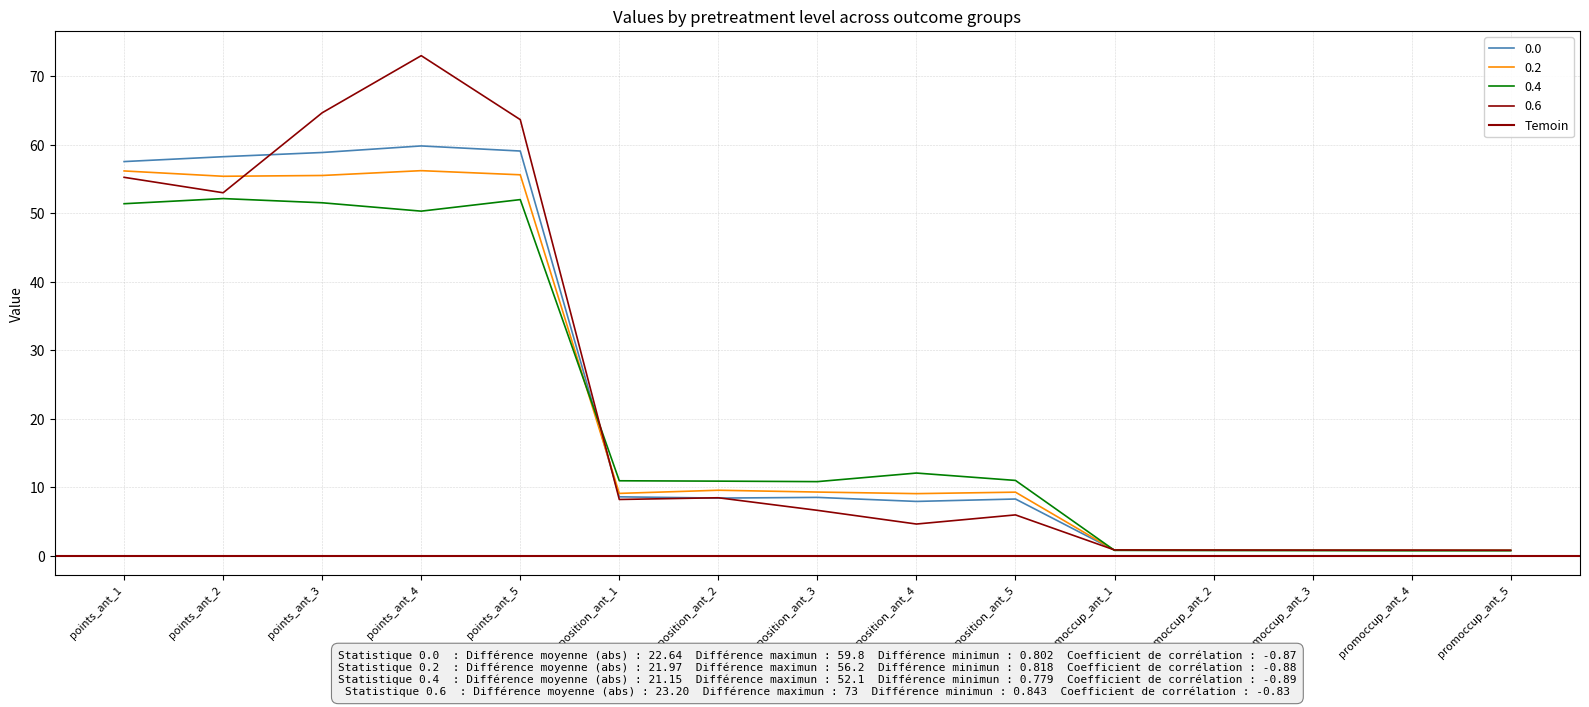

What is the label of the 3rd point from the right?

promoccup_ant_3